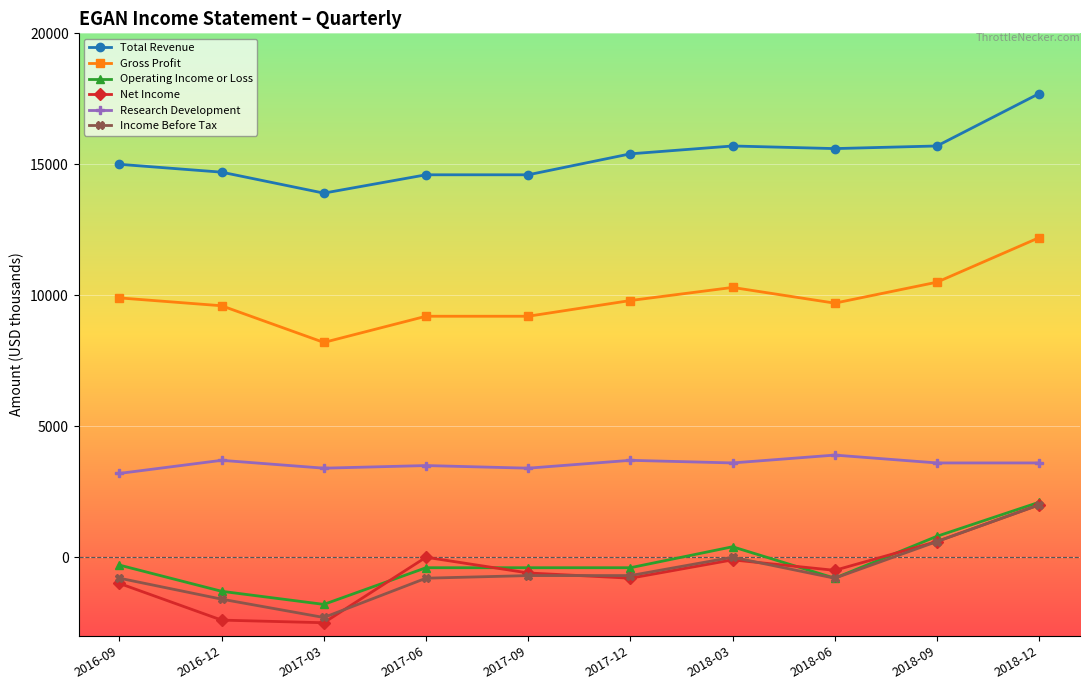

True or false: Operating Income or Loss has a value of -400 at 2017-12.

True